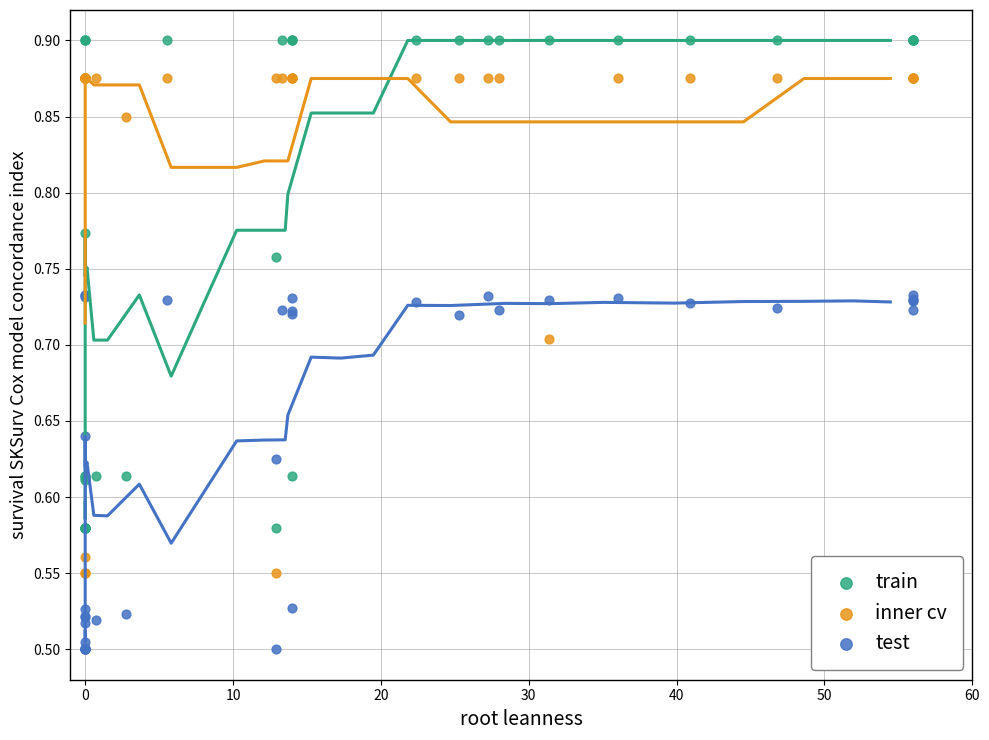

What is the X range (max minus min) for the scatter plot?

56.0